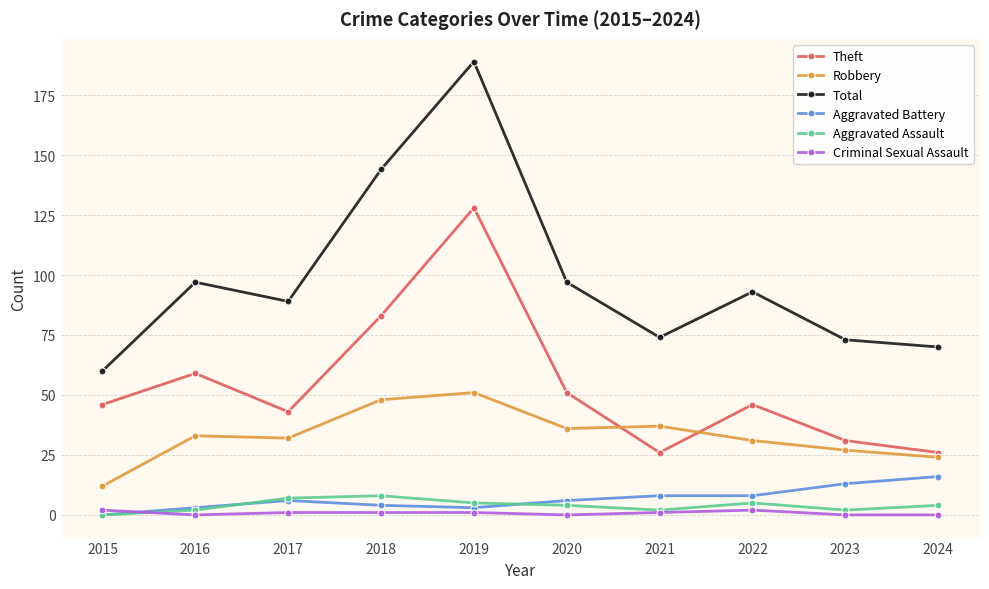

True or false: Robbery and Aggravated Assault intersect in this chart.

False